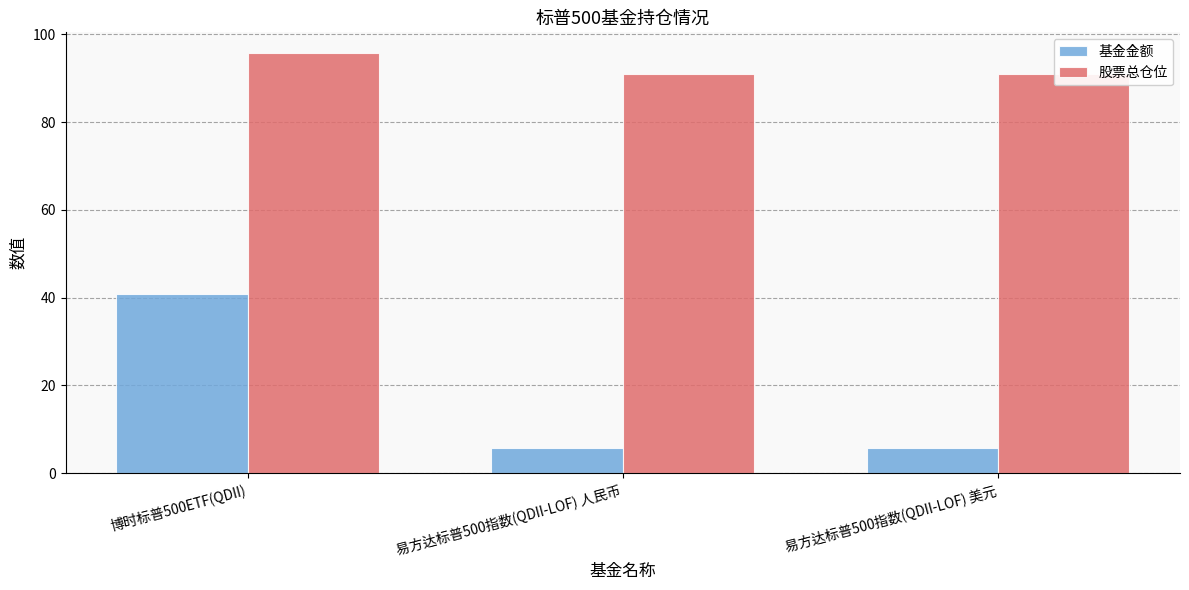

Is the value of 股票总仓位 at 易方达标普500指数(QDII-LOF) 人民币 greater than the value of 基金金额 at 易方达标普500指数(QDII-LOF) 美元?

Yes